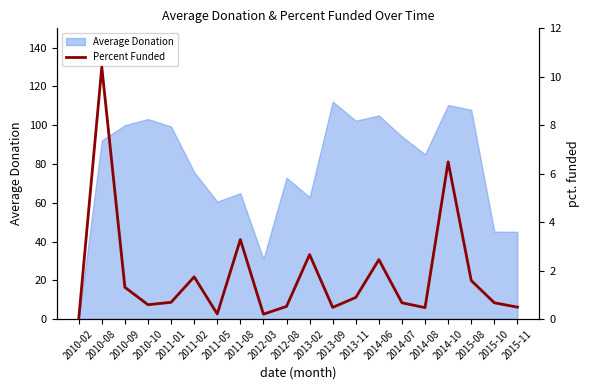

Reading left to right, transcribe all the data shown in this chart.

2010-02=0.0	2010-08=10.4	2010-09=1.3	2010-10=0.6	2011-01=0.7	2011-02=1.7	2011-05=0.2	2011-08=3.3	2012-03=0.2	2012-08=0.5	2013-02=2.7	2013-09=0.5	2013-11=0.9	2014-06=2.5	2014-07=0.7	2014-08=0.5	2014-10=6.5	2015-08=1.6	2015-10=0.7	2015-11=0.5